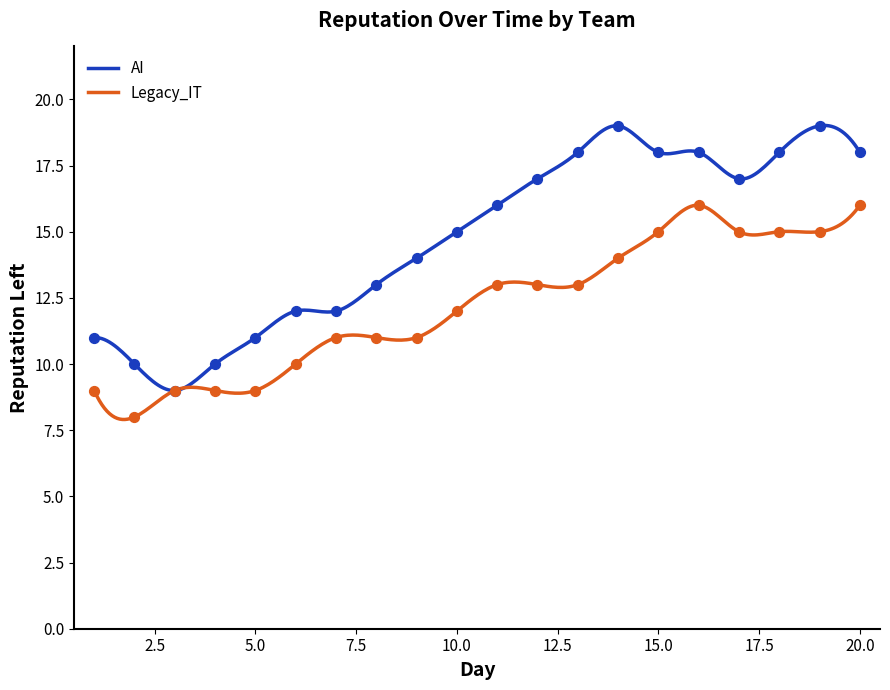

Is the value of Legacy_IT at 10 greater than the value of AI at 4?

Yes